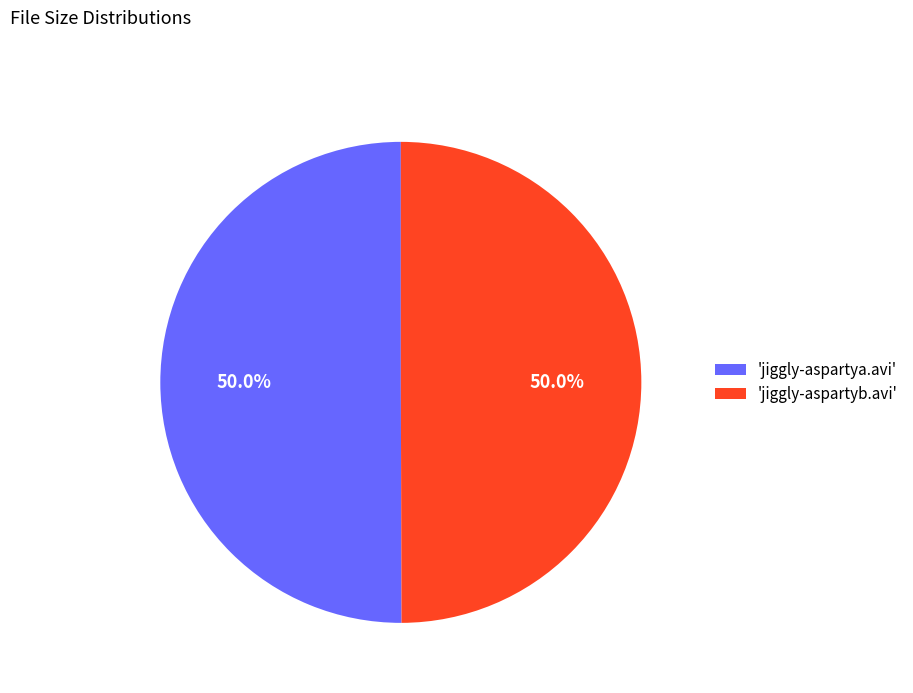

Combined, do 'jiggly-aspartya.avi' and 'jiggly-aspartyb.avi' account for over 50%?

Yes